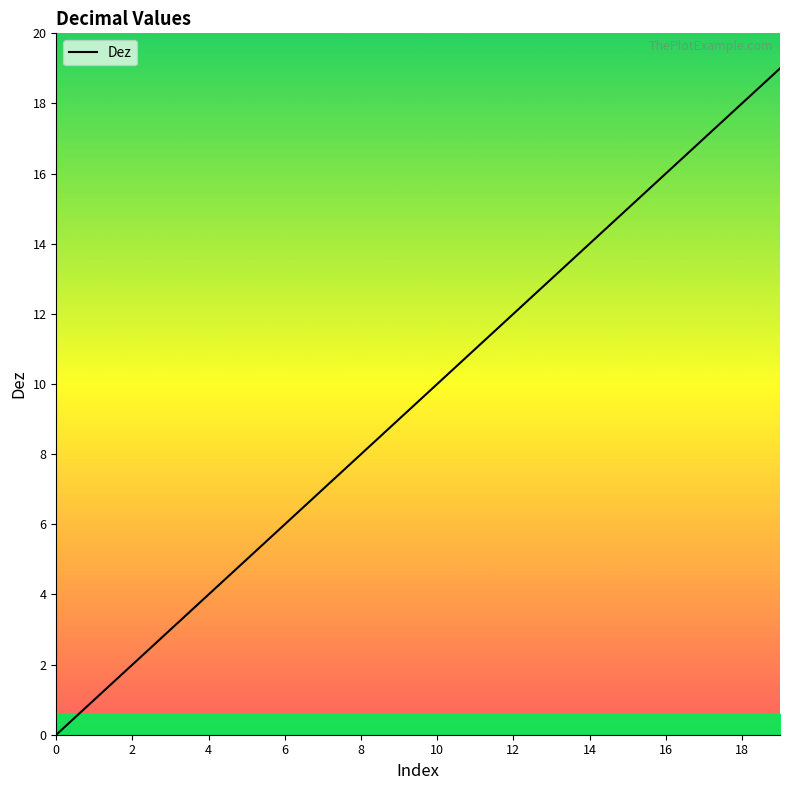

What is the maximum value shown in the chart?

19